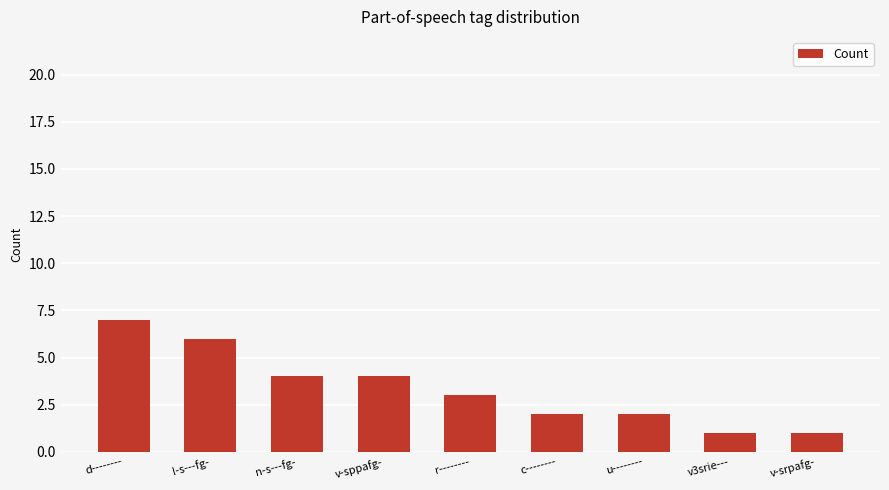

The value at v-sppafg- is 4. True or false?

True